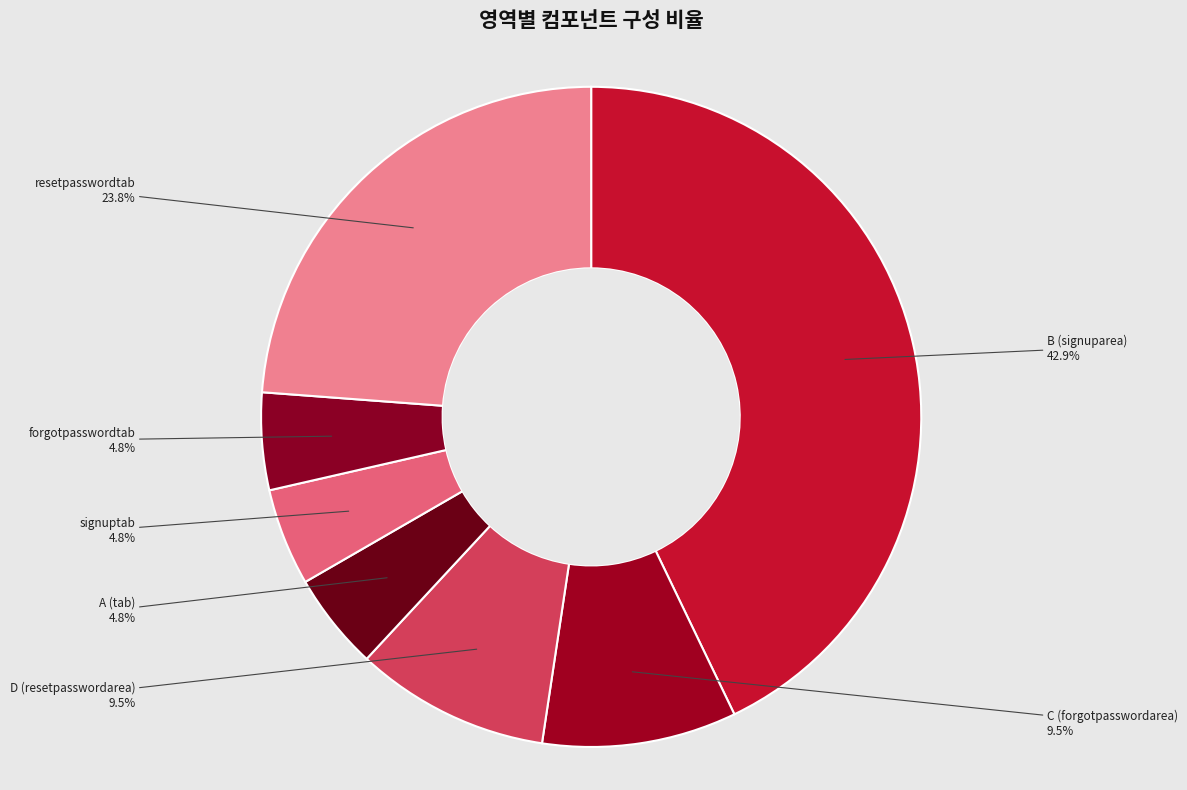

What percentage is NOT represented by A (tab)?

95.2%